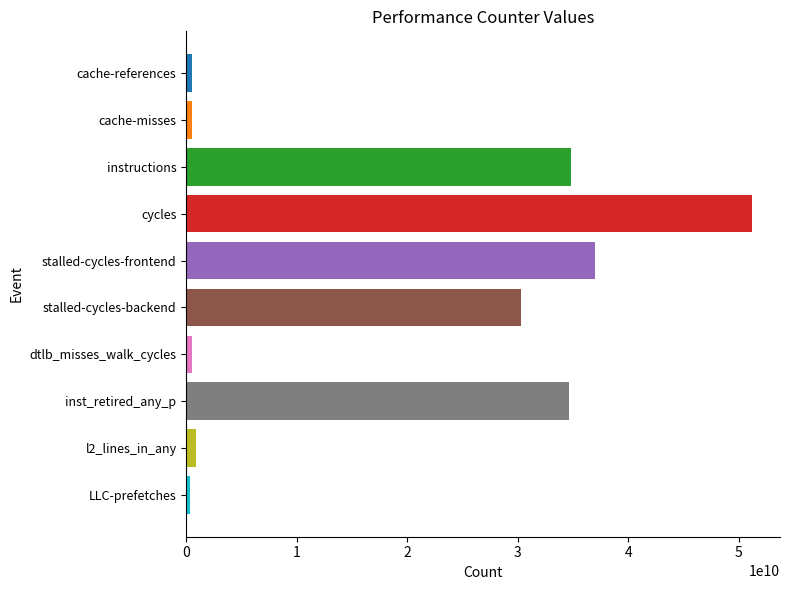

Which category has the highest value across all series?

cycles